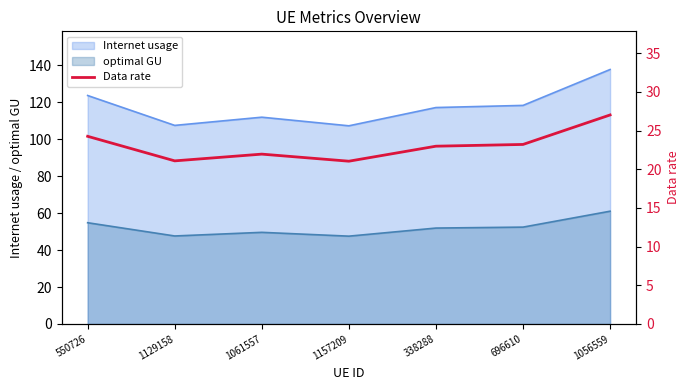

How many points are higher than both their immediate neighbors (excluding endpoints)?

1